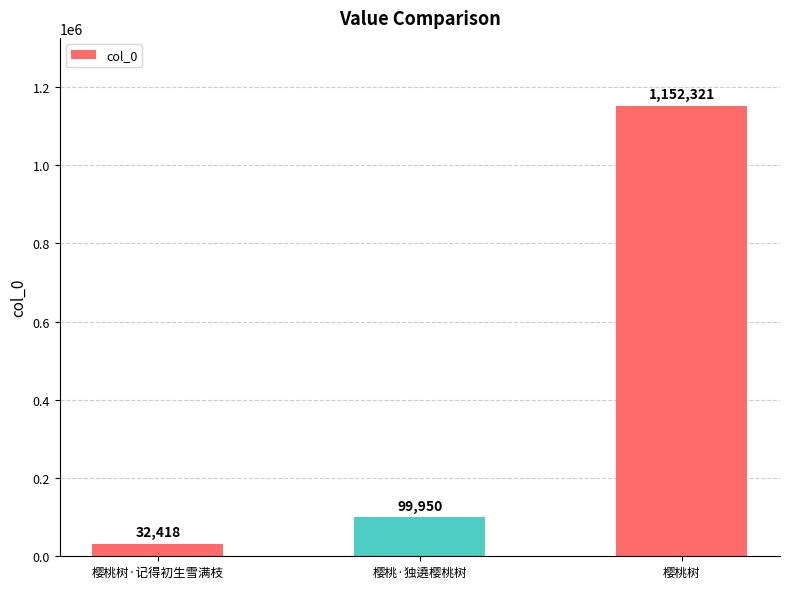

What is the change in value from 樱桃树·记得初生雪满枝 to 樱桃树?

+1119903